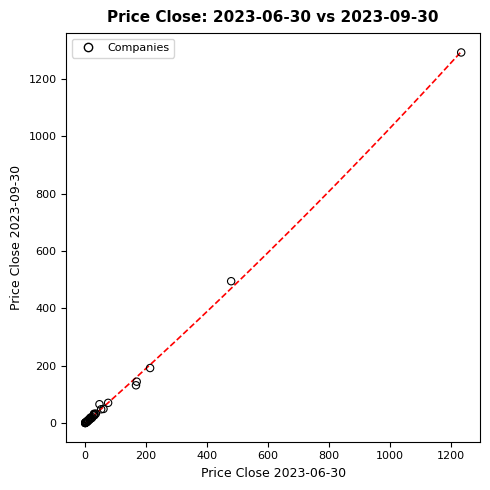

What Y value in the scatter plot is closest to 646?

494.7